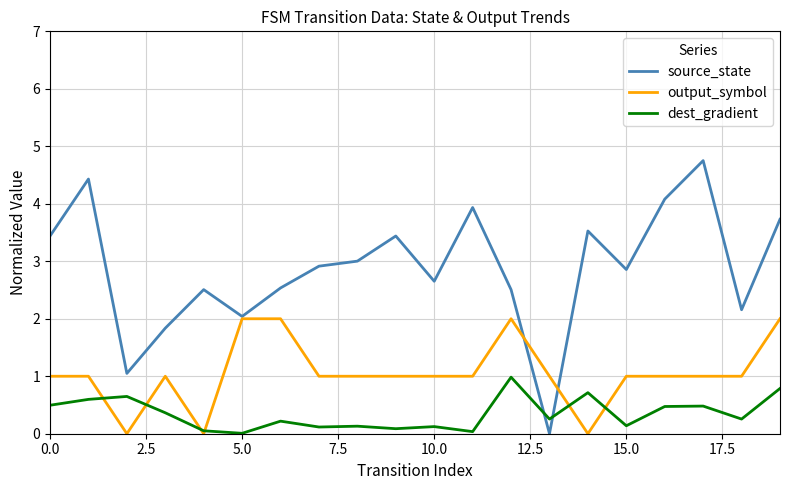

What is the maximum value for output_symbol?

2.0